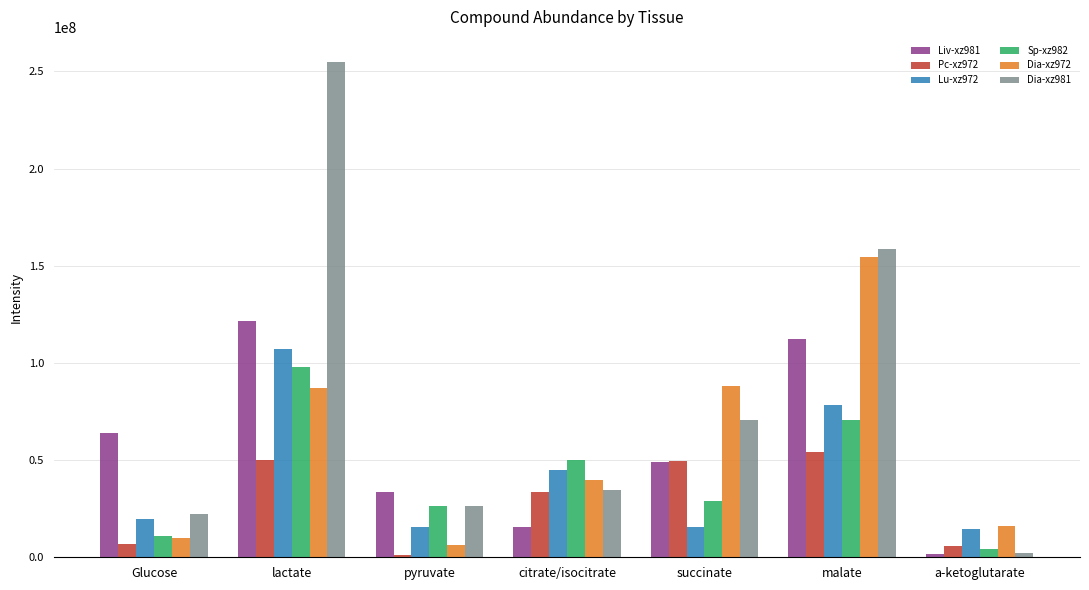

What is the difference between the maximum and second lowest values in the Dia-xz972 series?

144534700.1